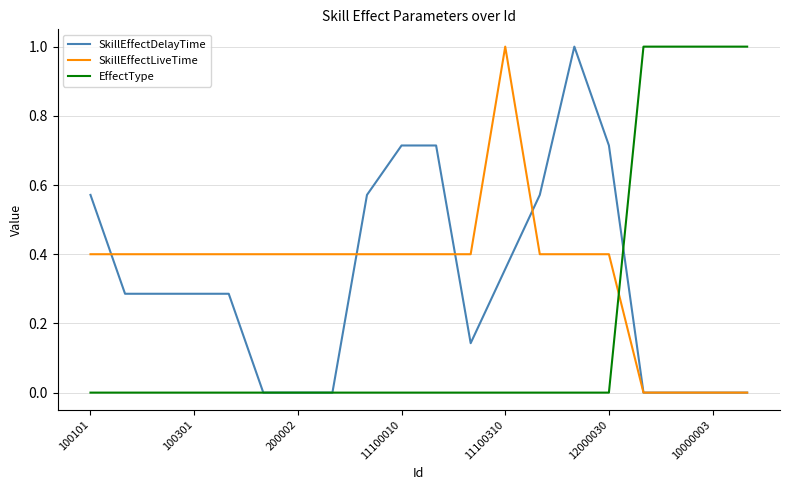

Which series ends up on top after the final intersection of SkillEffectLiveTime and EffectType?

EffectType